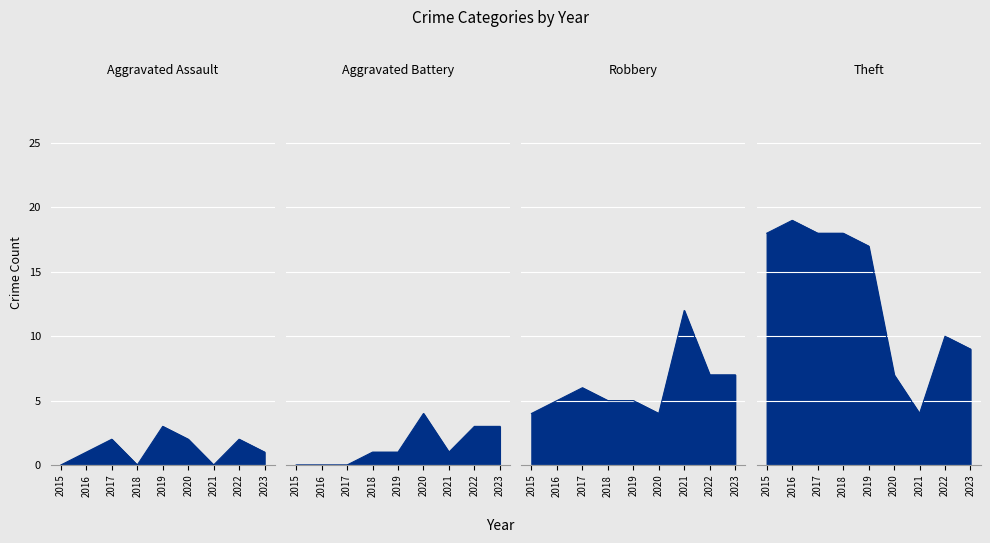

What is the difference between the maximum and minimum values in the Aggravated Assault series?

3